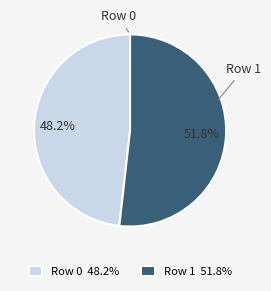

What percentage is the Row 0 slice, to the nearest percent?

48%